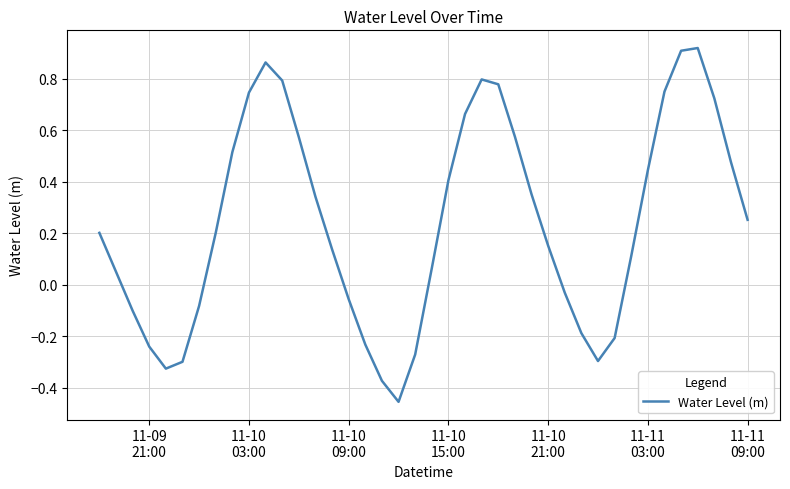

What is the difference between the maximum and minimum values?

1.4